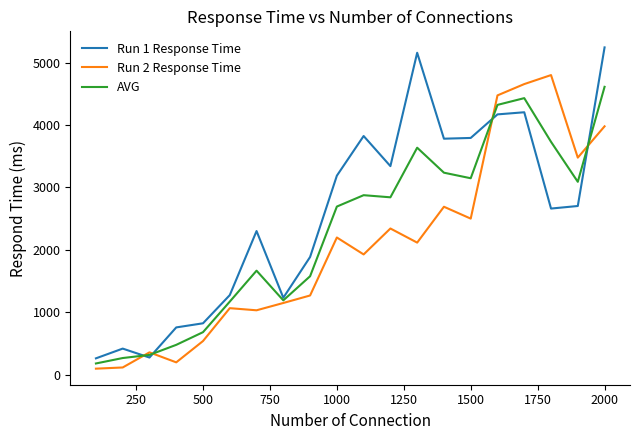

What are all the series names shown in the legend?

Run 1 Response Time, Run 2 Response Time, AVG